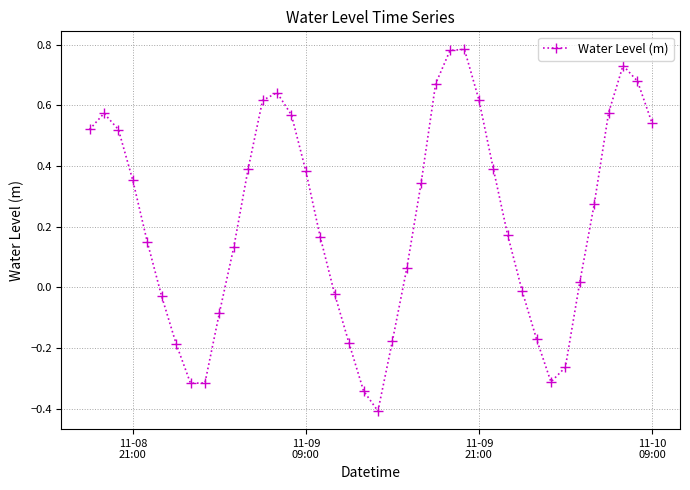

How many points are higher than both their immediate neighbors (excluding endpoints)?

4